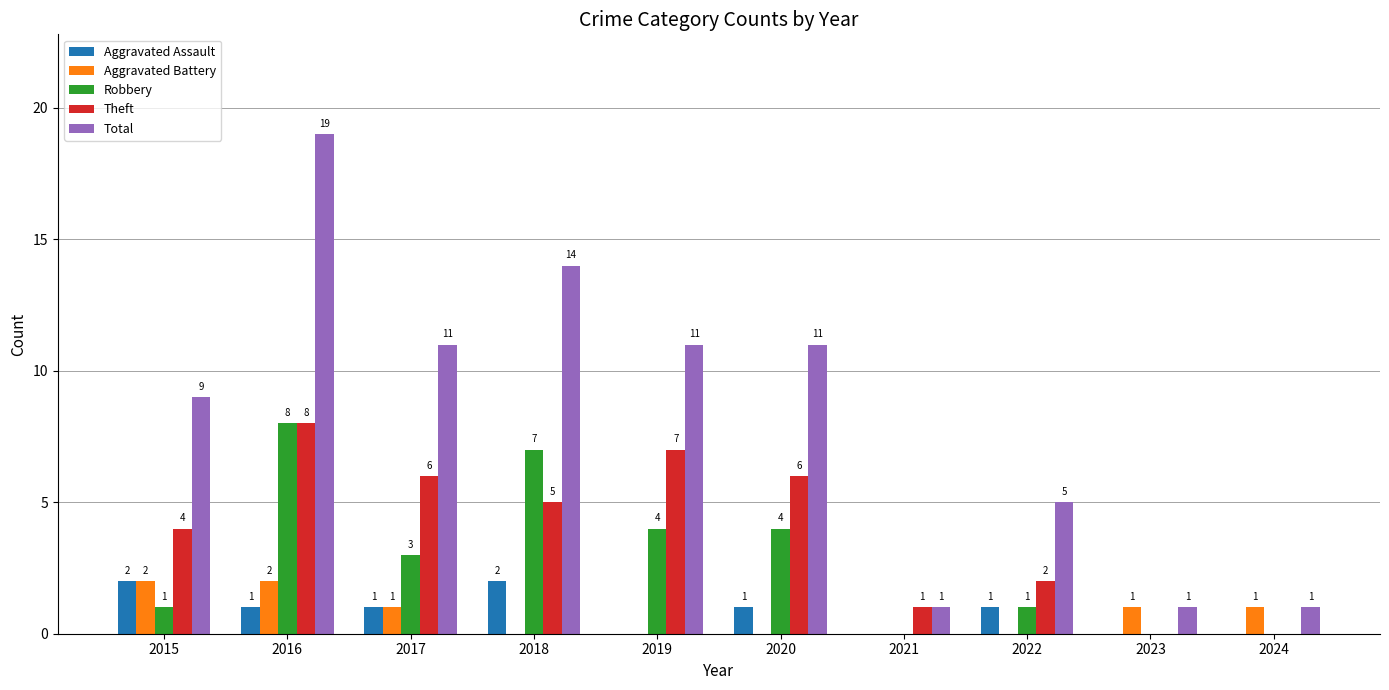

The value of Total at 2023 is 0. True or false?

False